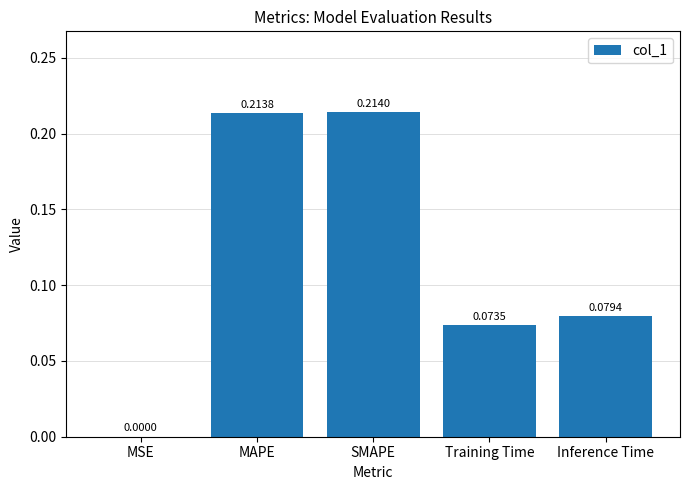

What is the sum of all values?

0.6